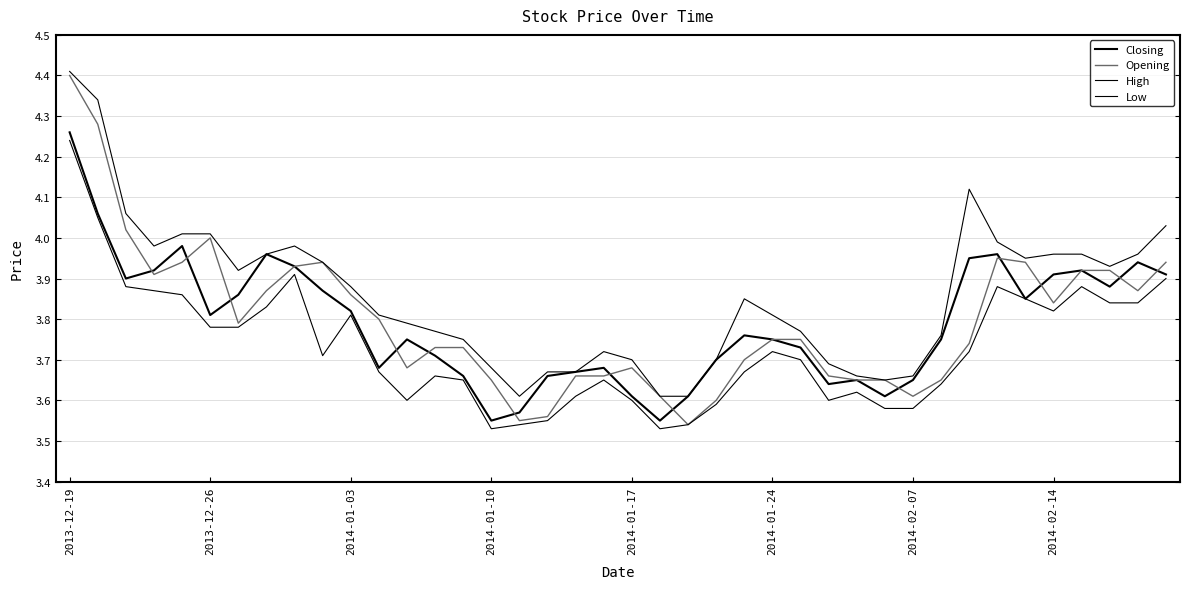

Count the number of categories in the chart.

40